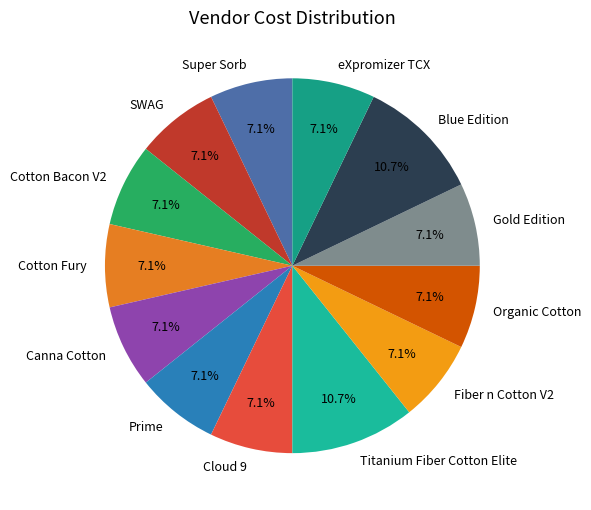

True or false: Cotton Fury accounts for 7% of the total.

True